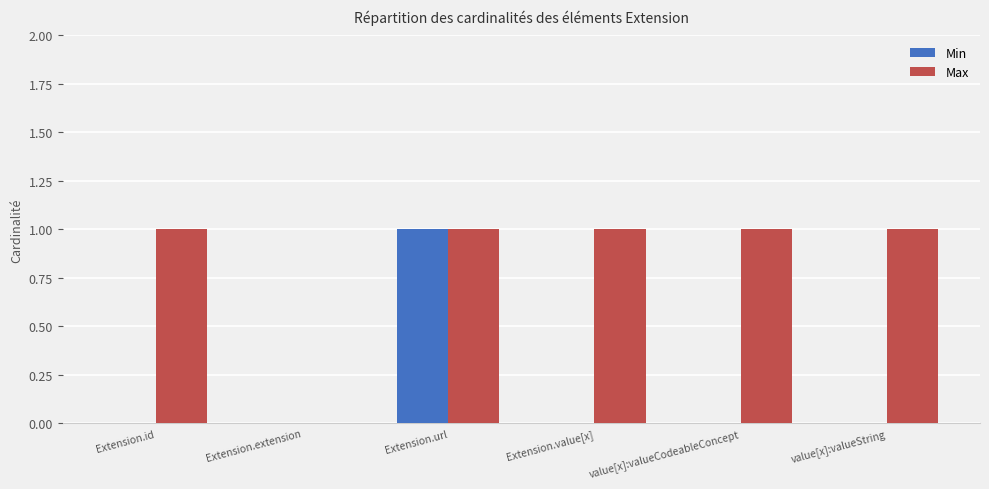

At which category is the sum across all series the highest?

Extension.url